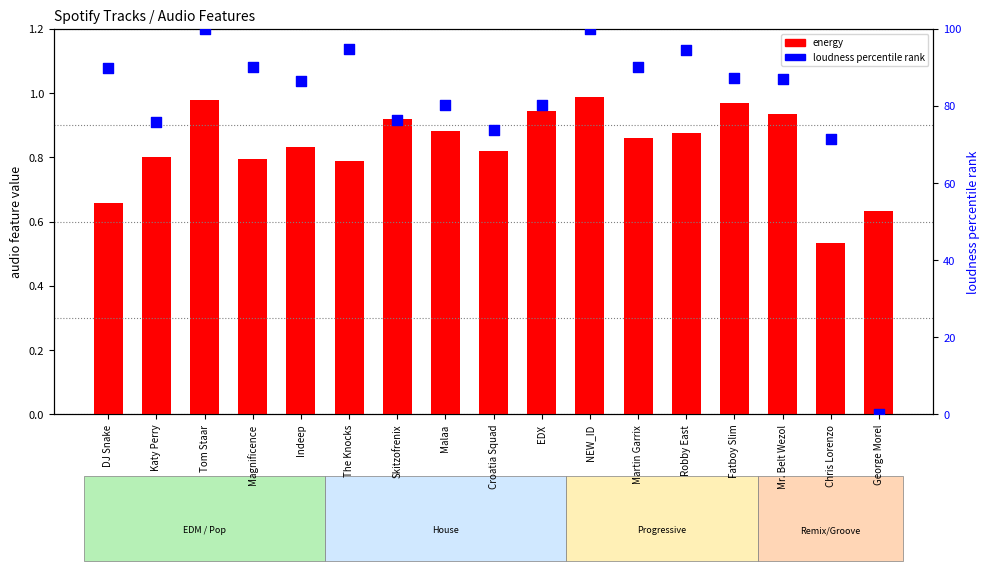

Which series has the widest spread of Y values?

loudness percentile